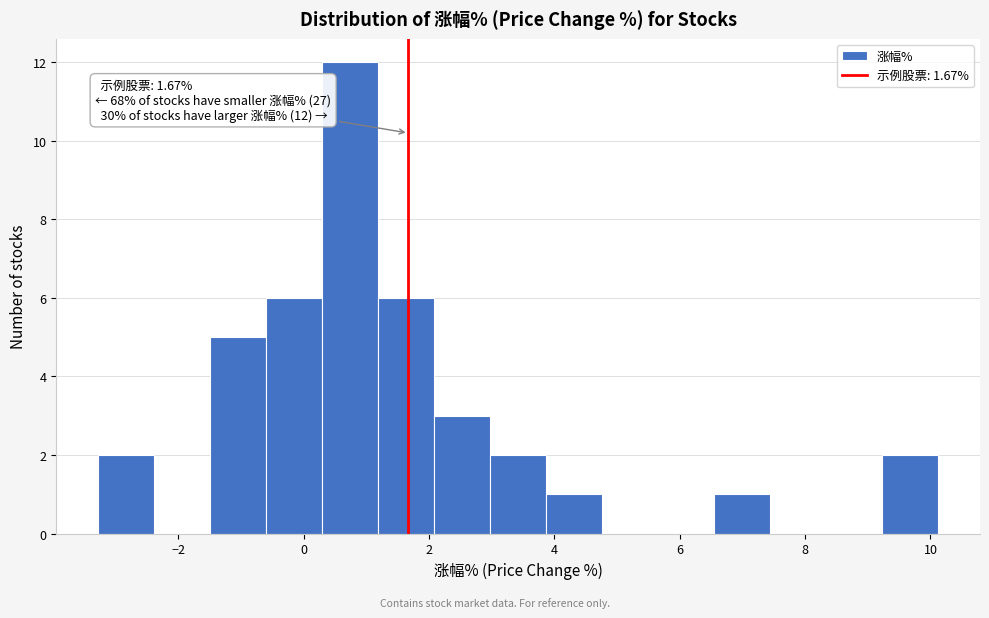

Over which range of the x-axis is the bar tallest?

0.2 to 1.2